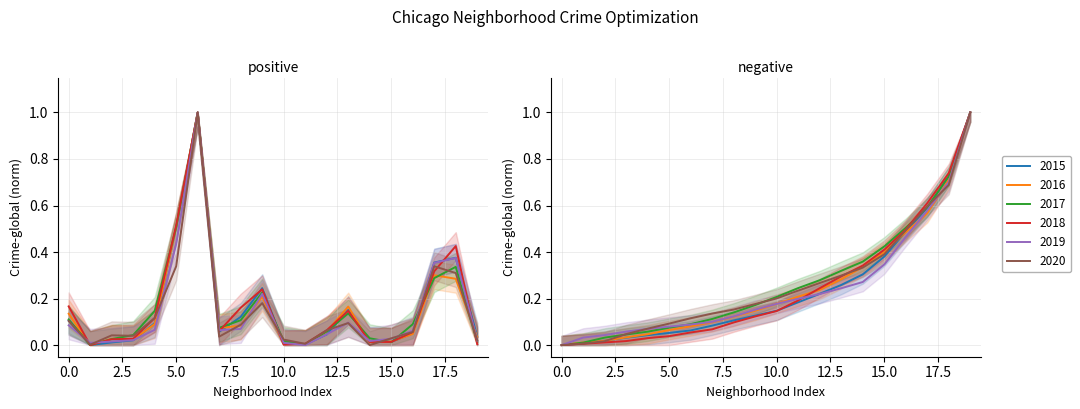

What is the greatest value displayed?

1.0